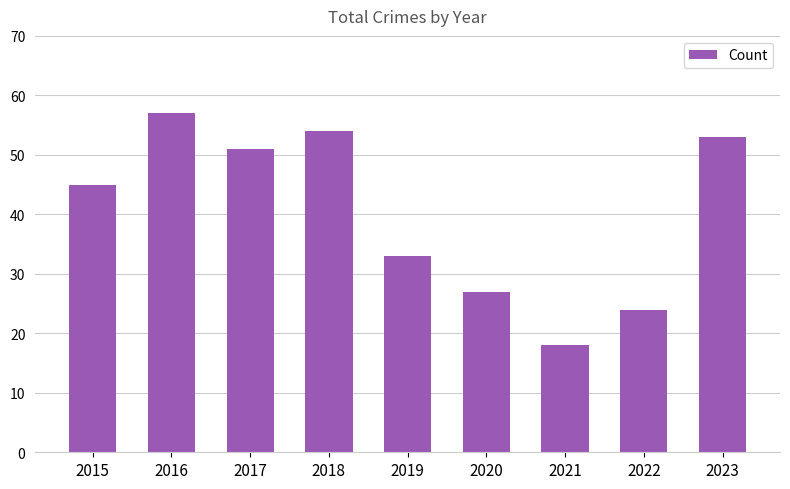

What is the approximate value at 2018, to the nearest 5?

55